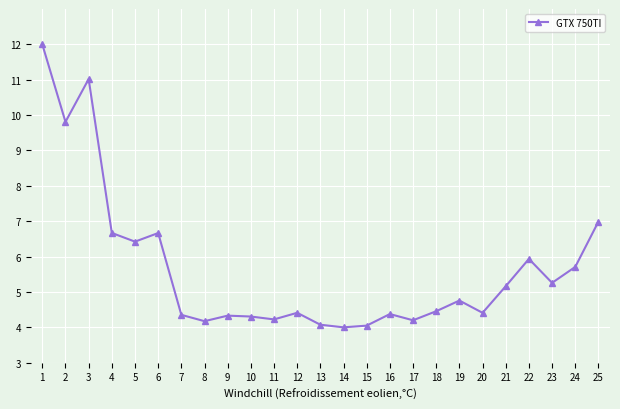

What is the change in value from 5 to 15?

-2.4